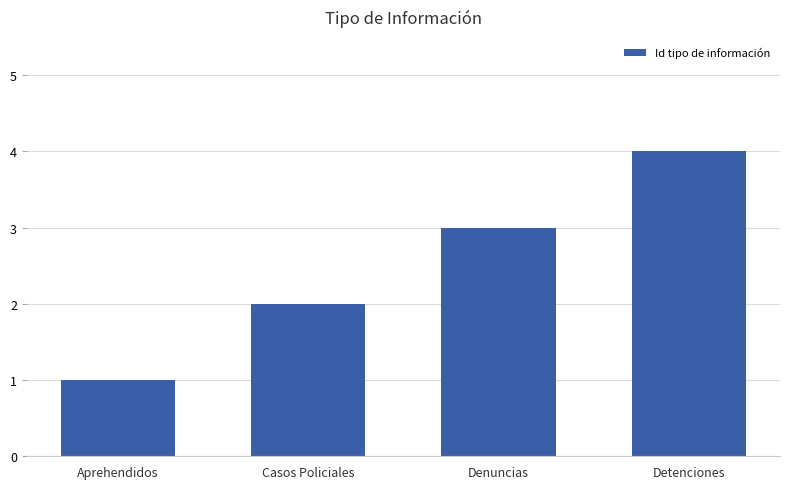

What is the greatest value displayed?

4